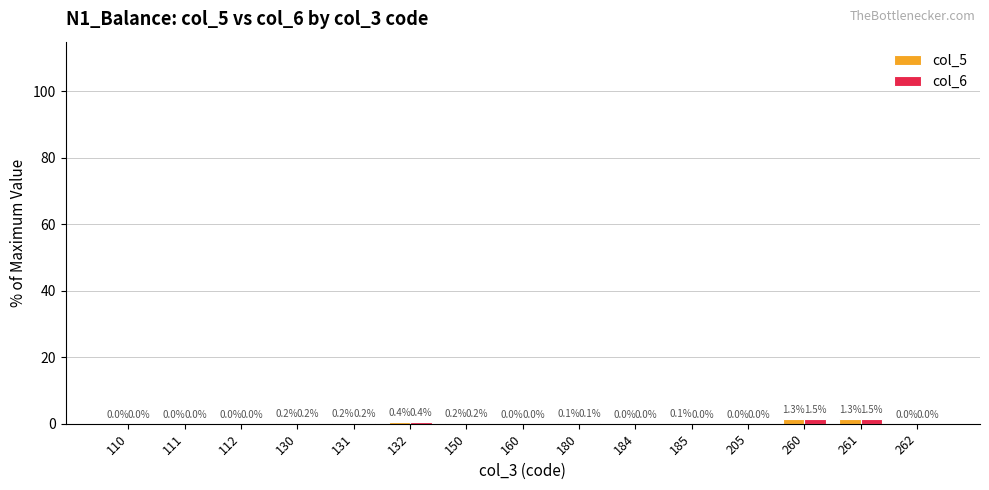

Which series changed the most between 185 and 260?

col_6